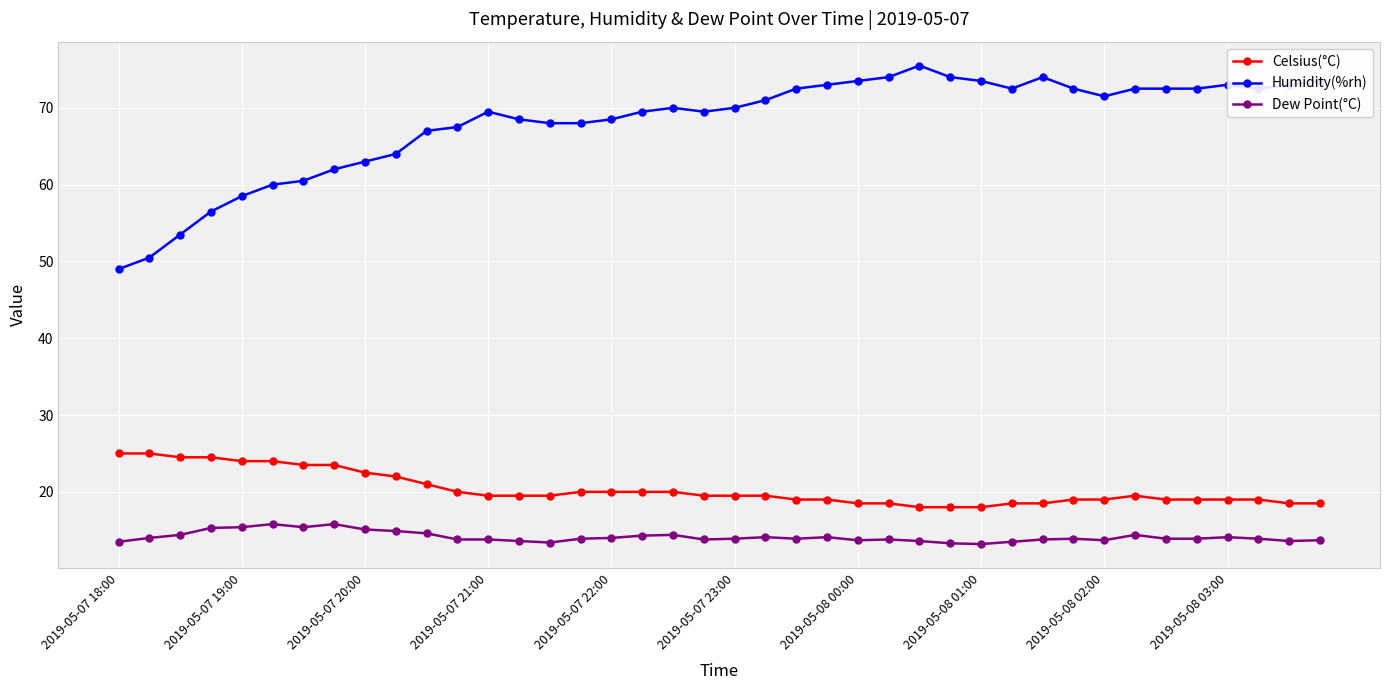

What is the value of the Dew Point(°C) point at the 15th from the left?

13.4